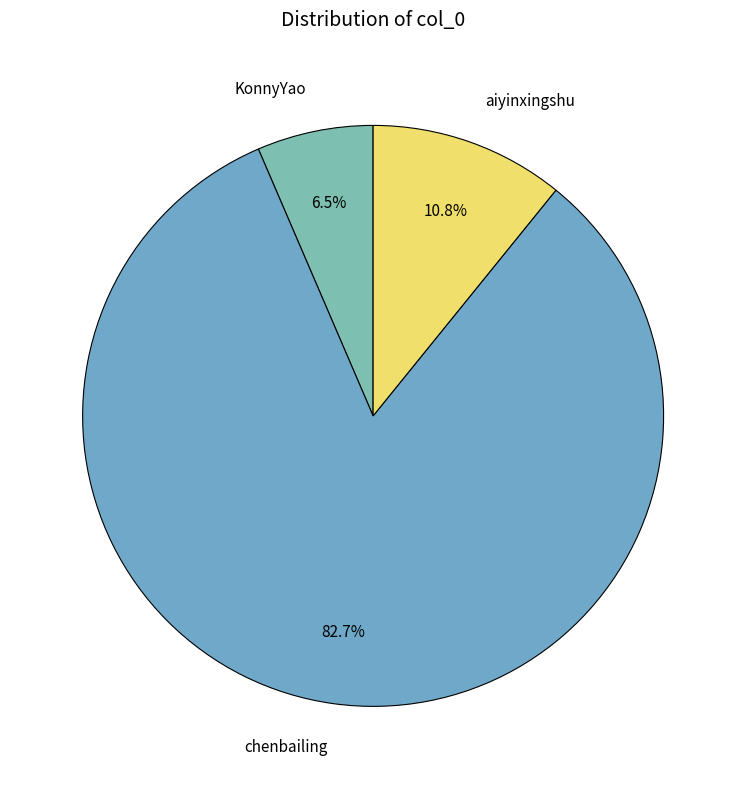

How many segments does this pie chart have?

3